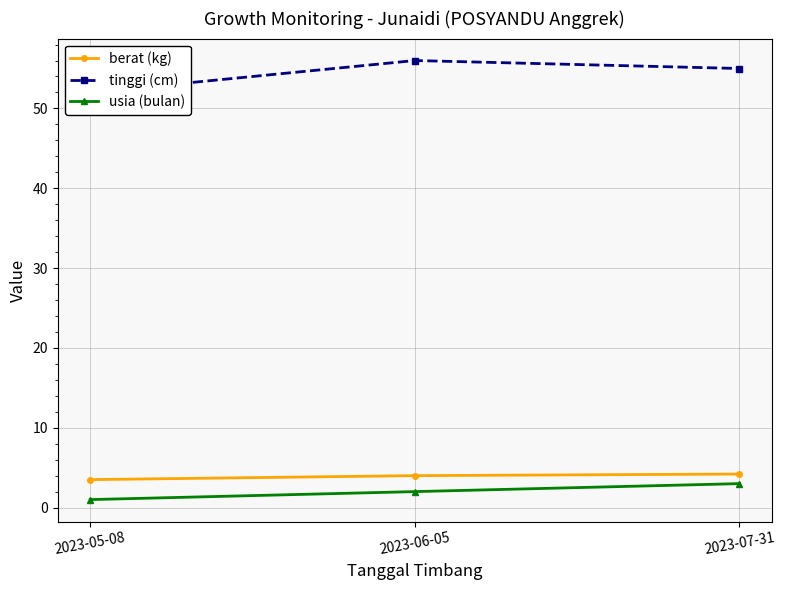

Reading left to right, extract all data points from this chart.

berat (kg): 2023-05-08=3.5	2023-06-05=4.0	2023-07-31=4.2
tinggi (cm): 2023-05-08=52.0	2023-06-05=56.0	2023-07-31=55.0
usia (bulan): 2023-05-08=1.0	2023-06-05=2.0	2023-07-31=3.0